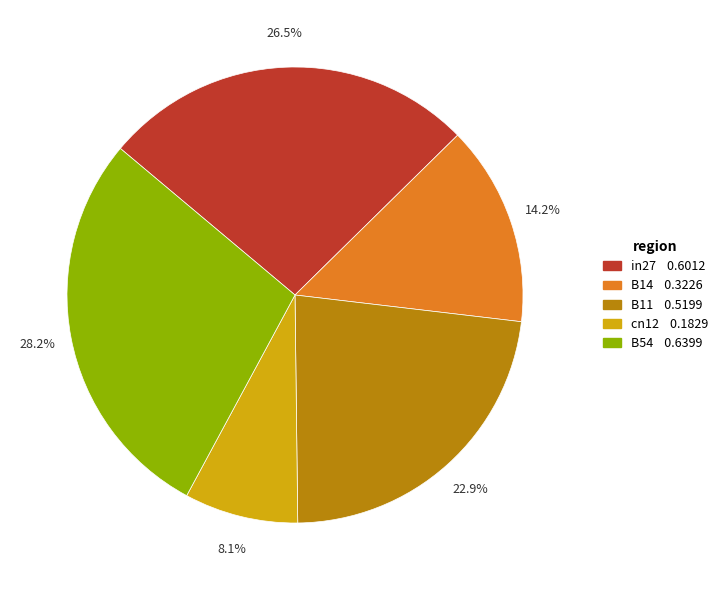

Rank the categories by value from lowest to highest.

cn12, B14, B11, in27, B54